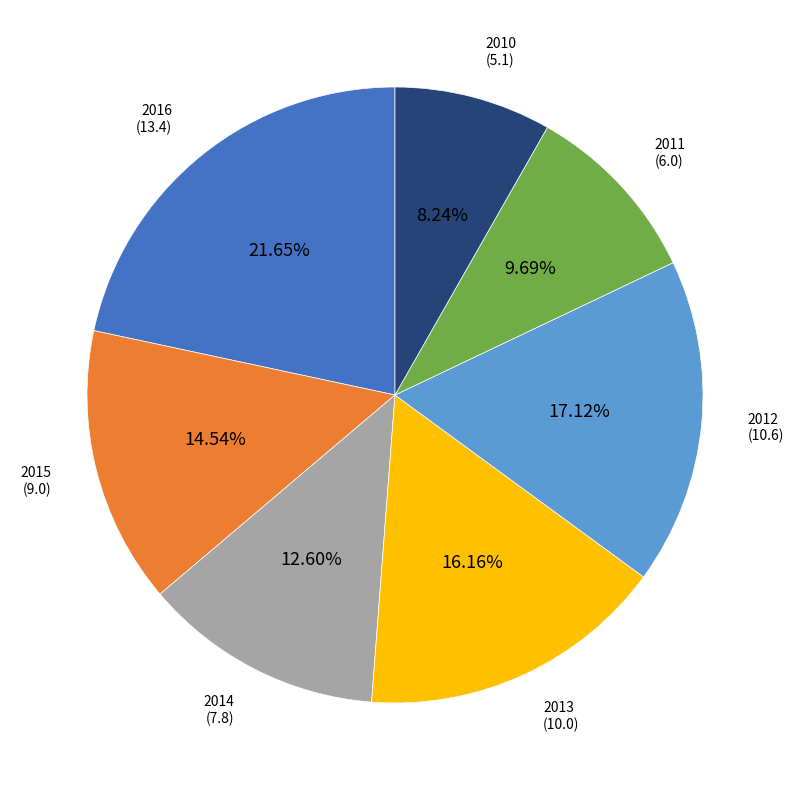

Which slice is the largest?

2016